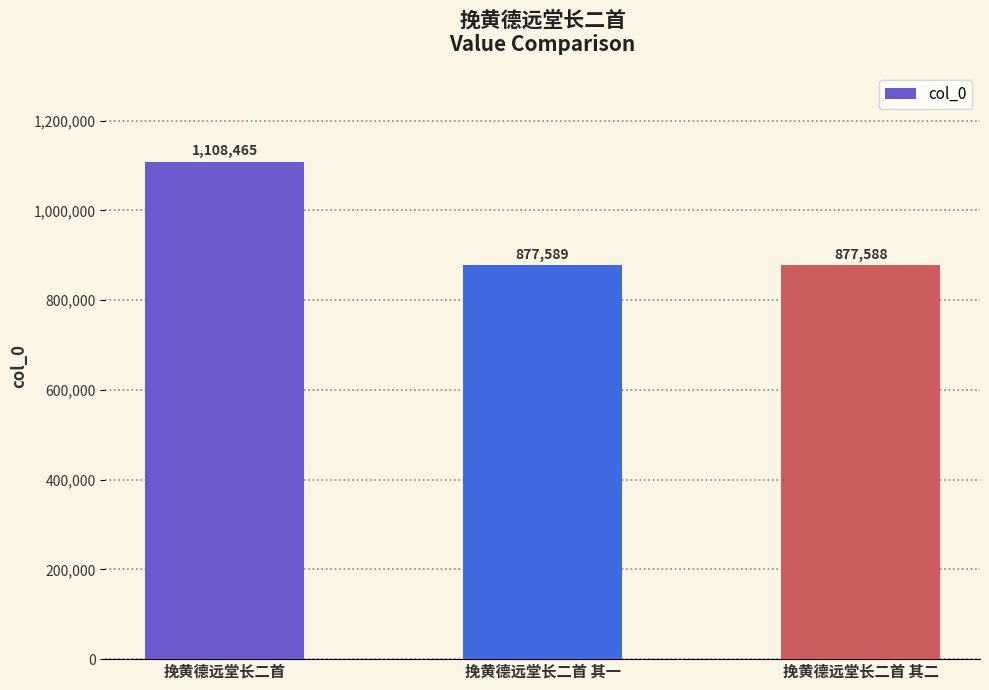

Between 挽黄德远堂长二首 and 挽黄德远堂长二首 其二, which is larger?

挽黄德远堂长二首